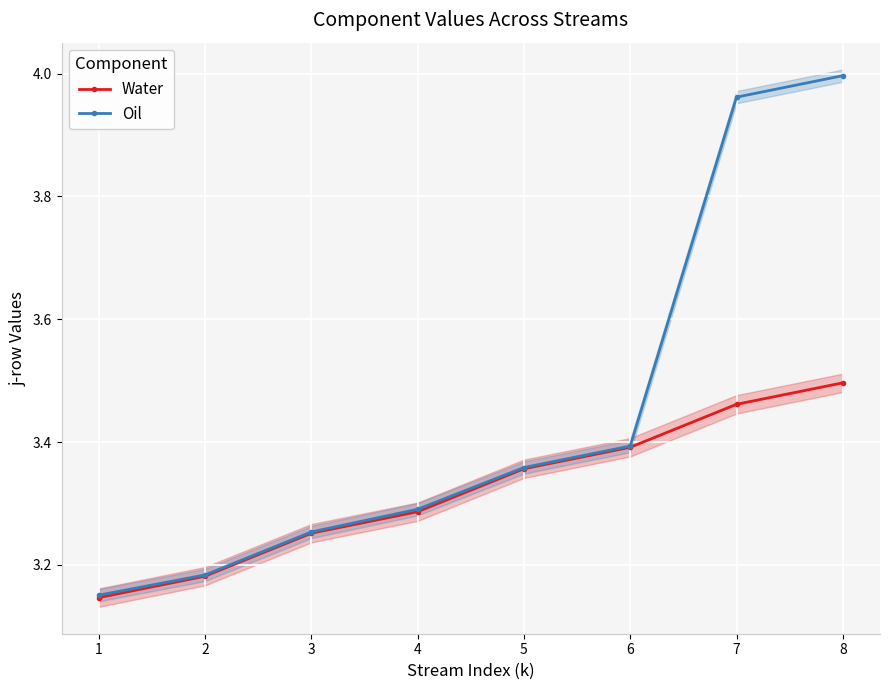

True or false: Water has more than 0 interior local peaks.

False